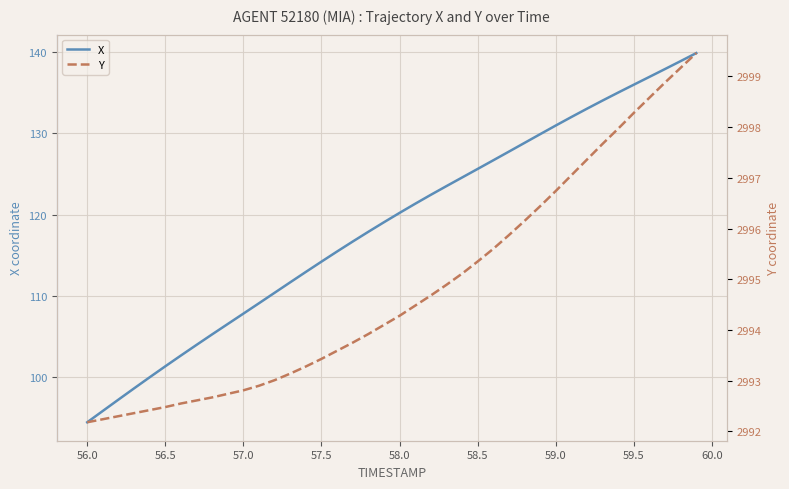

Which category has the lowest value in the X series?

56.0